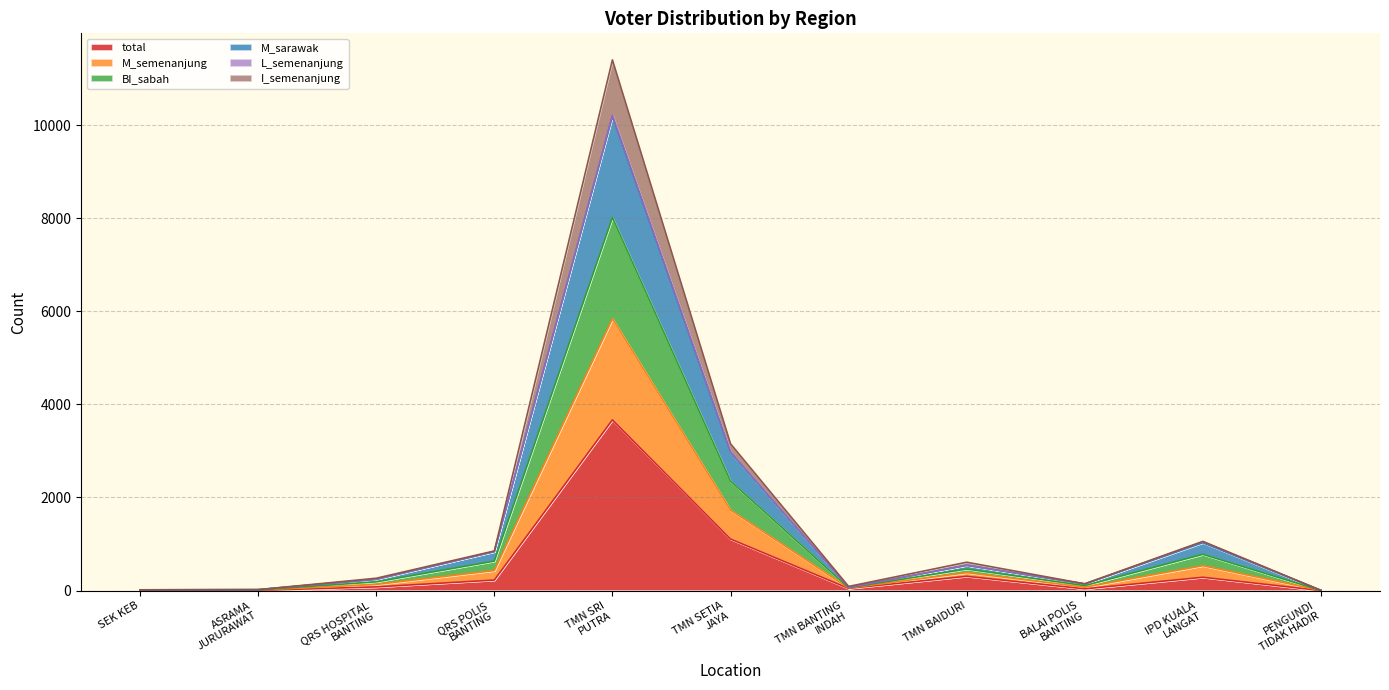

What position from the left is TMN BANTING
INDAH?

7